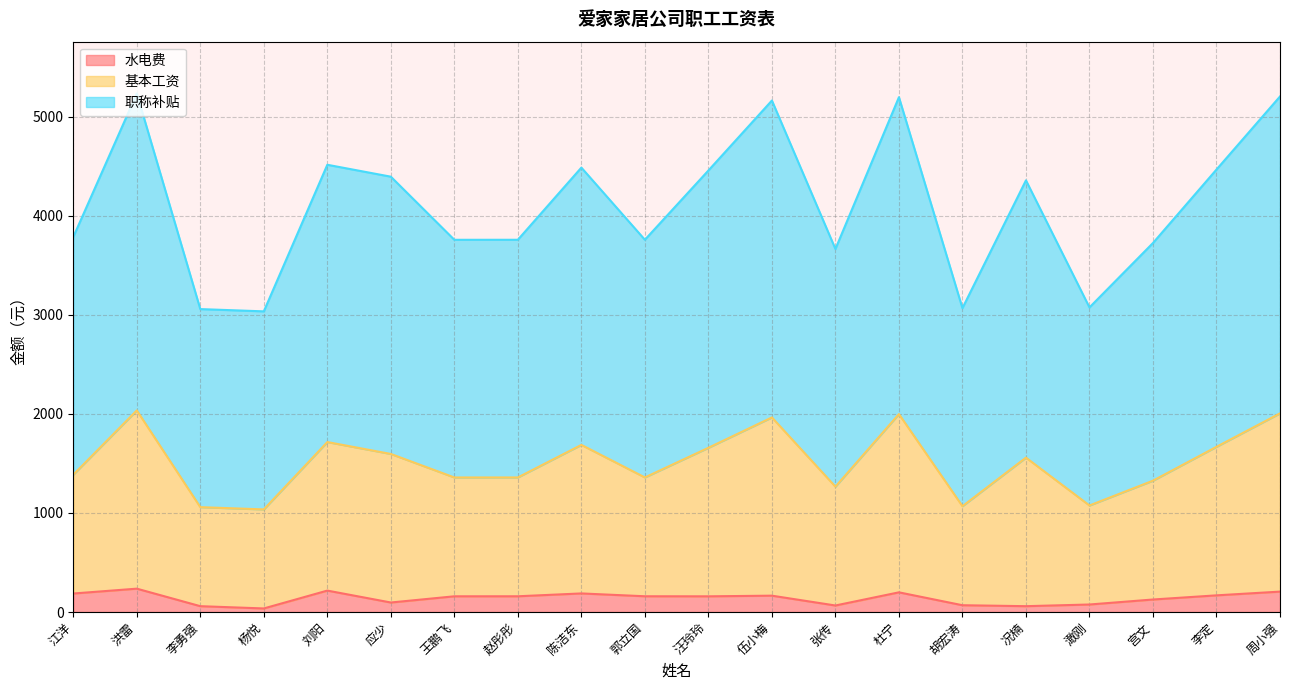

What is the difference between the maximum and minimum values in the 水电费 series?

199.8